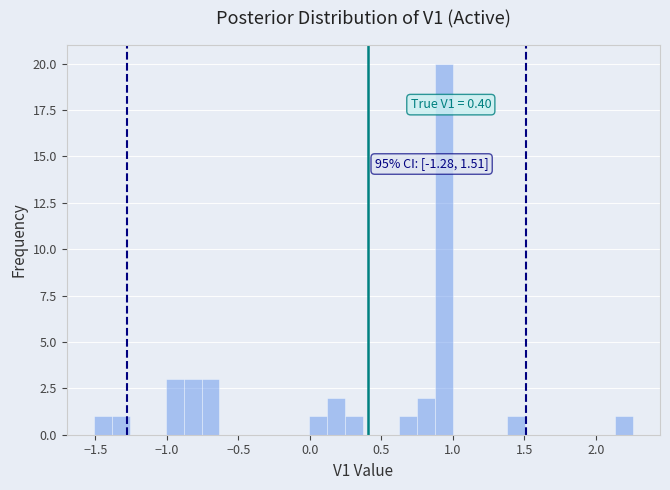

Around what value on the x-axis is the tallest bar? Give the approximate position of its centre, as read against the axis.

0.95